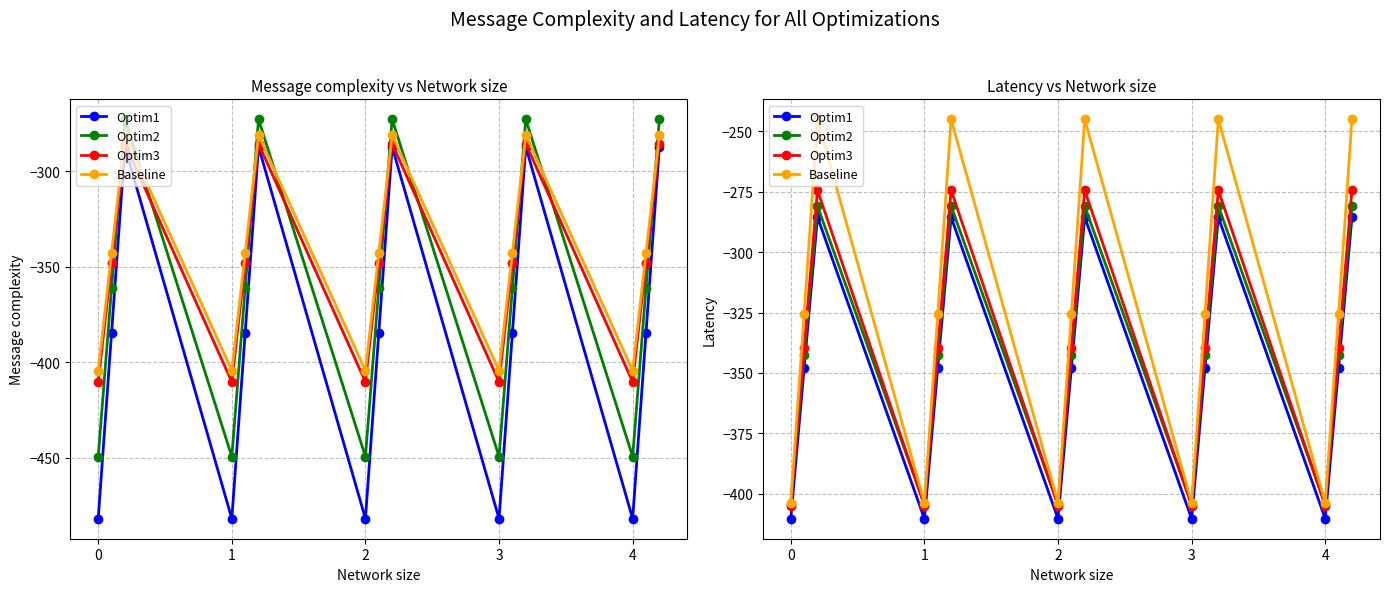

What are all the series names shown in the legend?

Optim1, Optim2, Optim3, Baseline